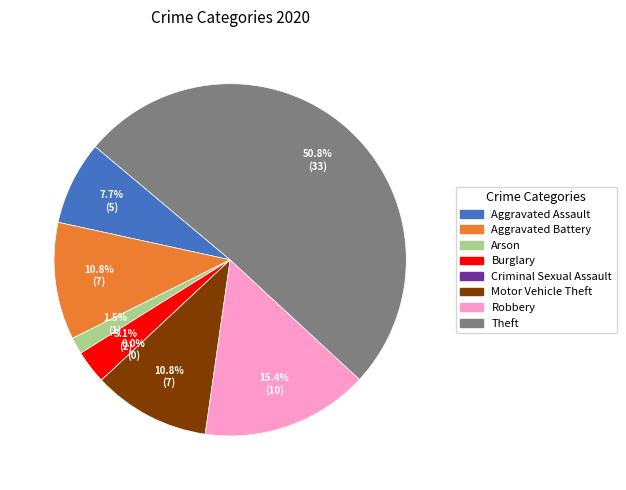

Count the number of slices in the pie.

8